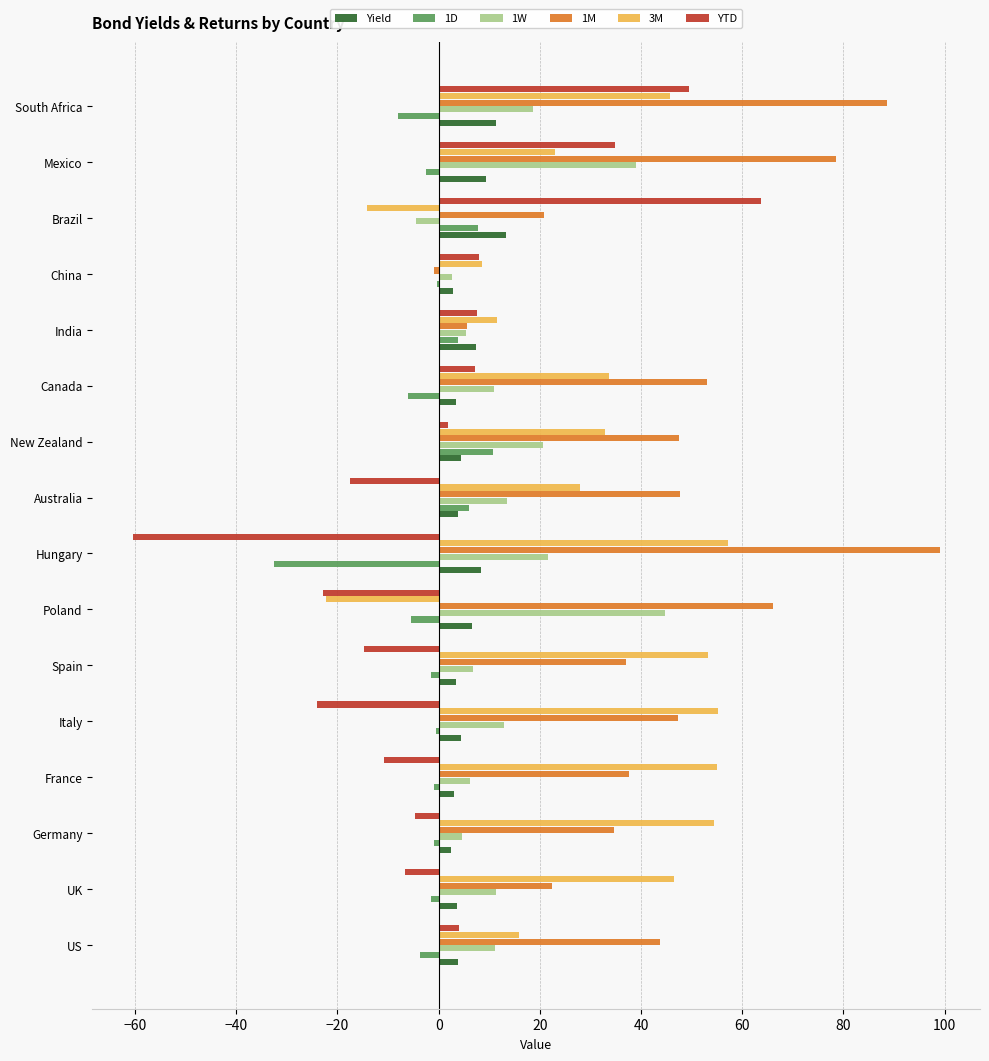

Is the value of 1D at Germany greater than the value of YTD at Canada?

No